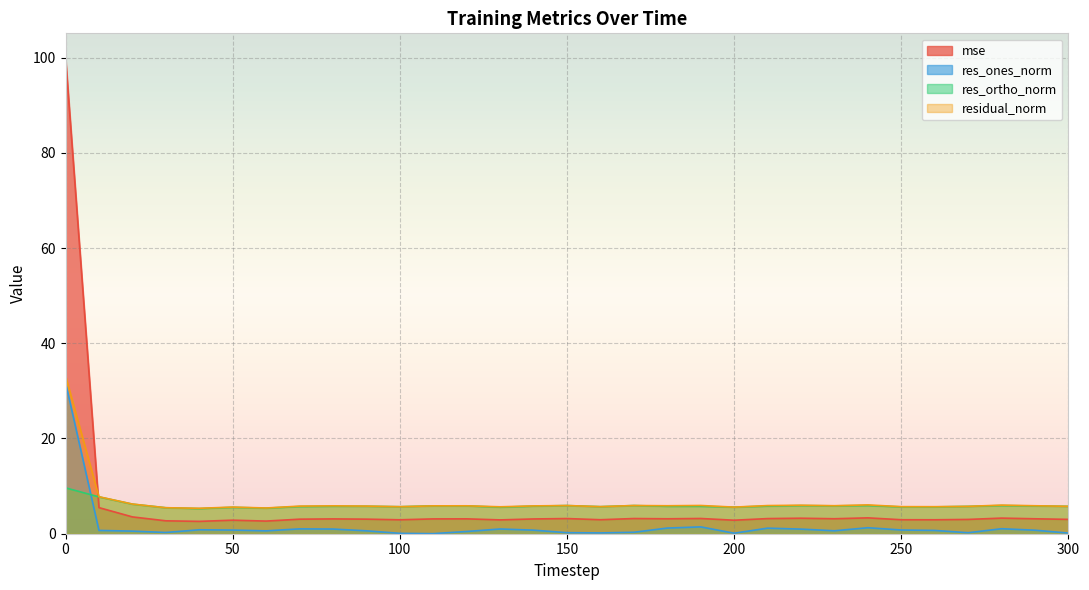

Rank the series by their maximum value, from highest to lowest.

mse, residual_norm, res_ones_norm, res_ortho_norm